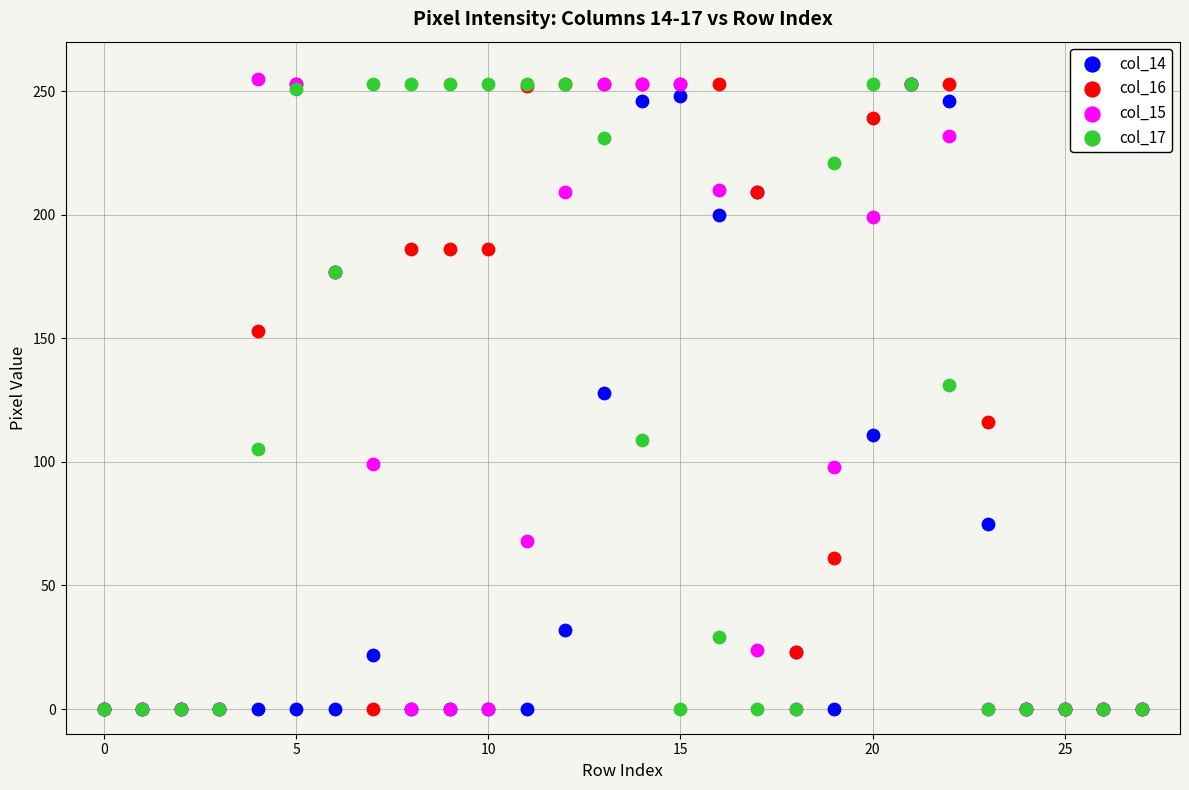

What are all the series names shown in the legend?

col_14, col_16, col_15, col_17